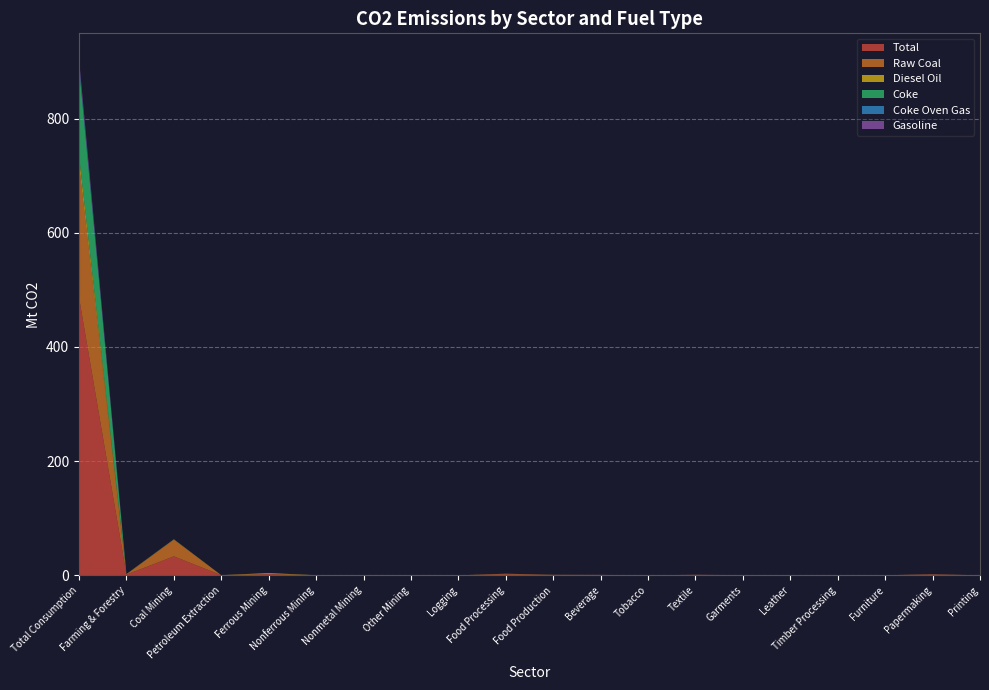

Reading left to right, transcribe all the data shown in this chart.

Total: Total Consumption=486.7	Farming & Forestry=1.2	Coal Mining=33.3	Petroleum Extraction=0.2	Ferrous Mining=2.1	Nonferrous Mining=0.1	Nonmetal Mining=0.2	Other Mining=0.0	Logging=0.0	Food Processing=1.5	Food Production=0.5	Beverage=0.4	Tobacco=0.0	Textile=0.5	Garments=0.1	Leather=0.3	Timber Processing=0.2	Furniture=0.1	Papermaking=1.0	Printing=0.1
Raw Coal: Total Consumption=232.9	Farming & Forestry=0.3	Coal Mining=29.3	Petroleum Extraction=0.0	Ferrous Mining=0.4	Nonferrous Mining=0.0	Nonmetal Mining=0.1	Other Mining=0.0	Logging=0.0	Food Processing=1.2	Food Production=0.4	Beverage=0.3	Tobacco=0.0	Textile=0.4	Garments=0.2	Leather=0.2	Timber Processing=0.2	Furniture=0.1	Papermaking=0.8	Printing=0.0
Diesel Oil: Total Consumption=15.0	Farming & Forestry=0.6	Coal Mining=0.2	Petroleum Extraction=0.1	Ferrous Mining=1.4	Nonferrous Mining=0.1	Nonmetal Mining=0.1	Other Mining=0.0	Logging=0.0	Food Processing=0.1	Food Production=0.0	Beverage=0.0	Tobacco=0.0	Textile=0.0	Garments=0.0	Leather=0.0	Timber Processing=0.0	Furniture=0.0	Papermaking=0.0	Printing=0.0
Coke: Total Consumption=155.5	Farming & Forestry=0.0	Coal Mining=0.4	Petroleum Extraction=0.0	Ferrous Mining=0.1	Nonferrous Mining=0.0	Nonmetal Mining=0.0	Other Mining=0.0	Logging=0.0	Food Processing=0.0	Food Production=0.0	Beverage=0.0	Tobacco=0.0	Textile=0.0	Garments=0.0	Leather=0.0	Timber Processing=0.0	Furniture=0.0	Papermaking=0.0	Printing=0.0
Coke Oven Gas: Total Consumption=6.3	Farming & Forestry=0.0	Coal Mining=0.0	Petroleum Extraction=0.0	Ferrous Mining=0.0	Nonferrous Mining=0.0	Nonmetal Mining=0.0	Other Mining=0.0	Logging=0.0	Food Processing=0.0	Food Production=0.0	Beverage=0.0	Tobacco=0.0	Textile=0.0	Garments=0.0	Leather=0.0	Timber Processing=0.0	Furniture=0.0	Papermaking=0.0	Printing=0.0
Gasoline: Total Consumption=7.7	Farming & Forestry=0.2	Coal Mining=0.1	Petroleum Extraction=0.0	Ferrous Mining=0.2	Nonferrous Mining=0.0	Nonmetal Mining=0.0	Other Mining=0.0	Logging=0.0	Food Processing=0.1	Food Production=0.0	Beverage=0.1	Tobacco=0.0	Textile=0.1	Garments=0.0	Leather=0.0	Timber Processing=0.0	Furniture=0.0	Papermaking=0.1	Printing=0.0